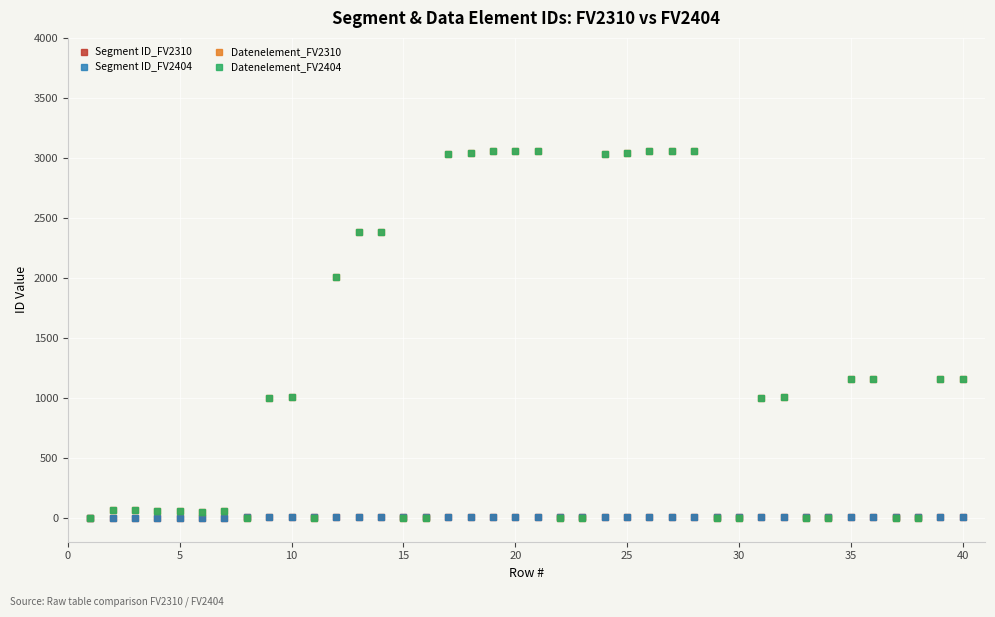

Is this an area chart (filled region under the line)?

No